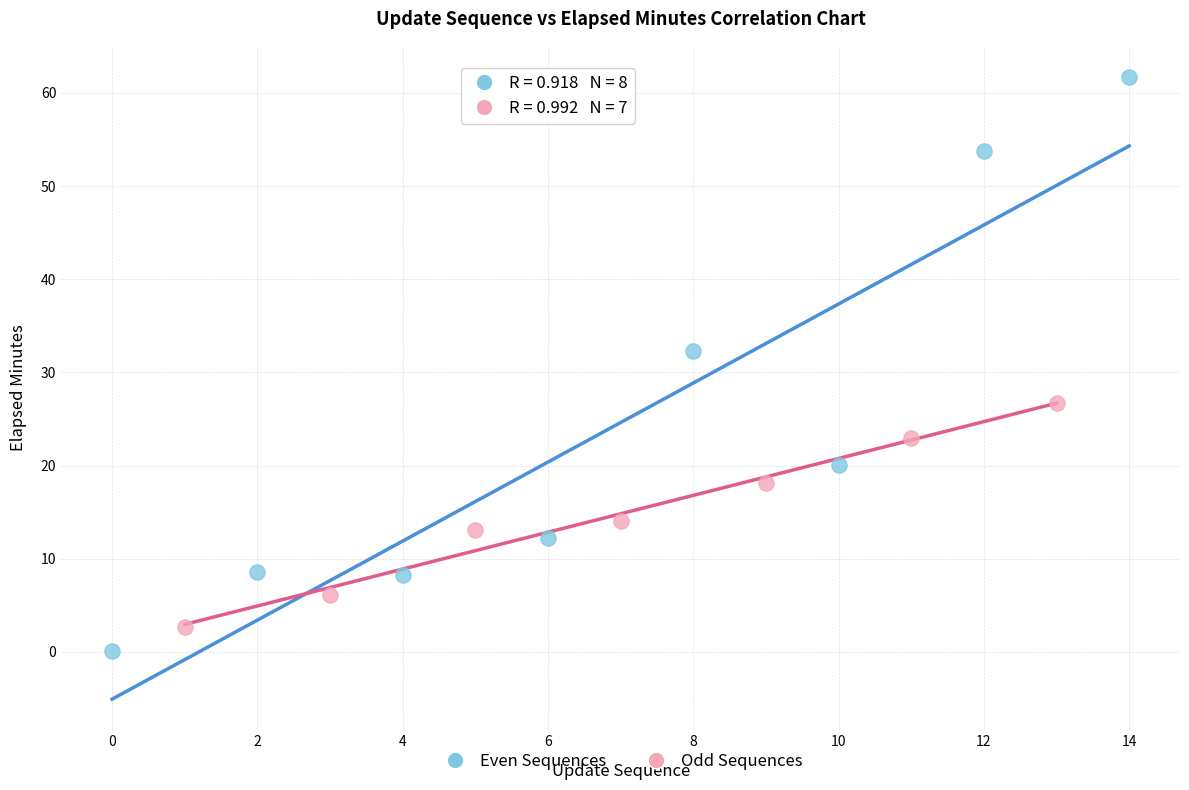

What are all the series names shown in the legend?

Even Sequences, Odd Sequences